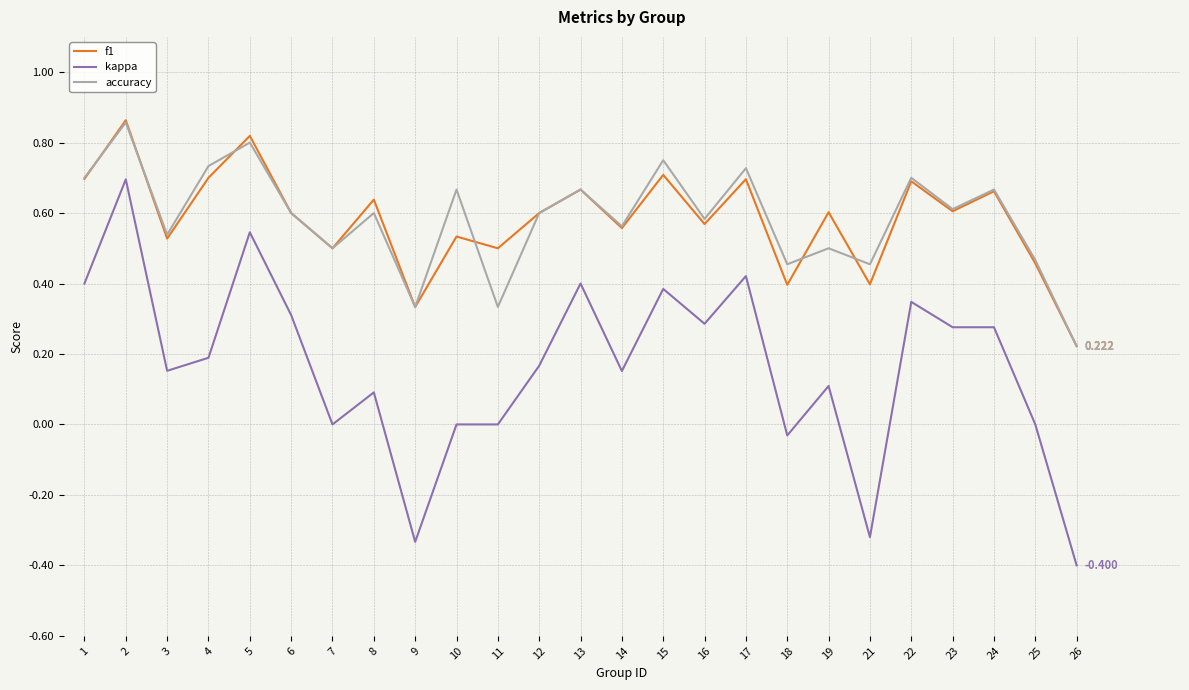

Is it true that f1 equals 0.7 at 13?

True